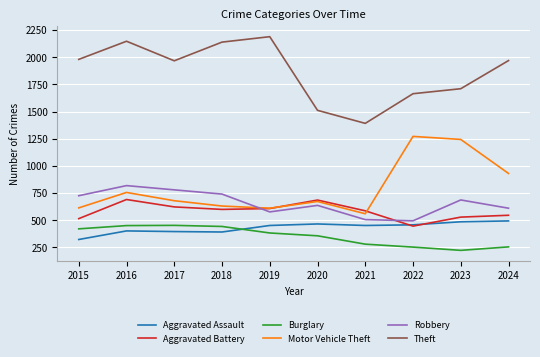

What is the smallest value displayed?

223